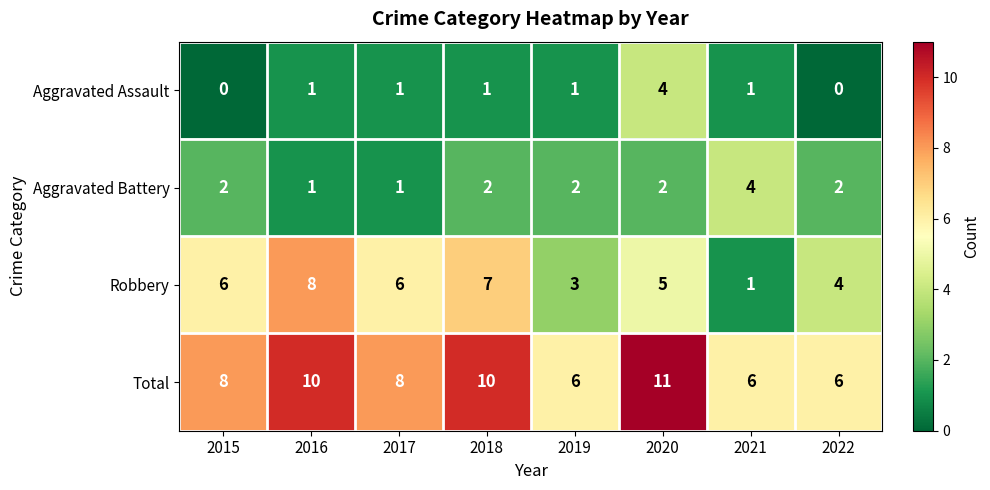

What is the average value of the Robbery series?

5